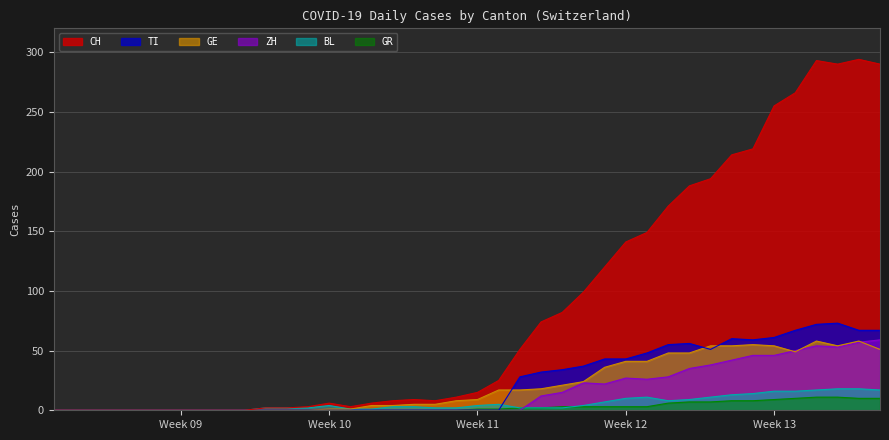

How many interior local valleys does the BL series have?

1